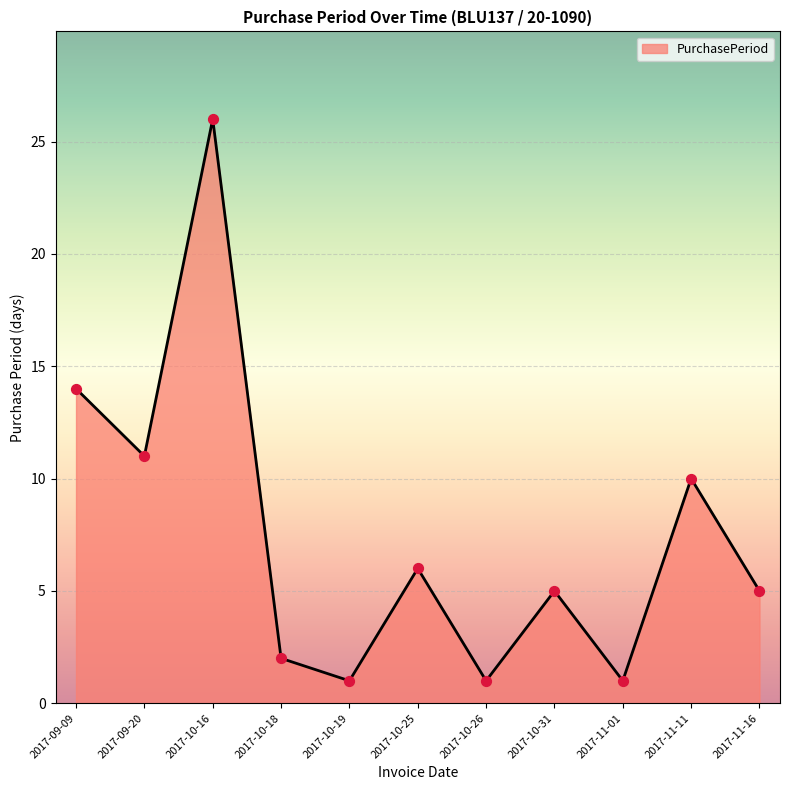

Between 2017-10-25 and 2017-10-31, which is larger?

2017-10-25